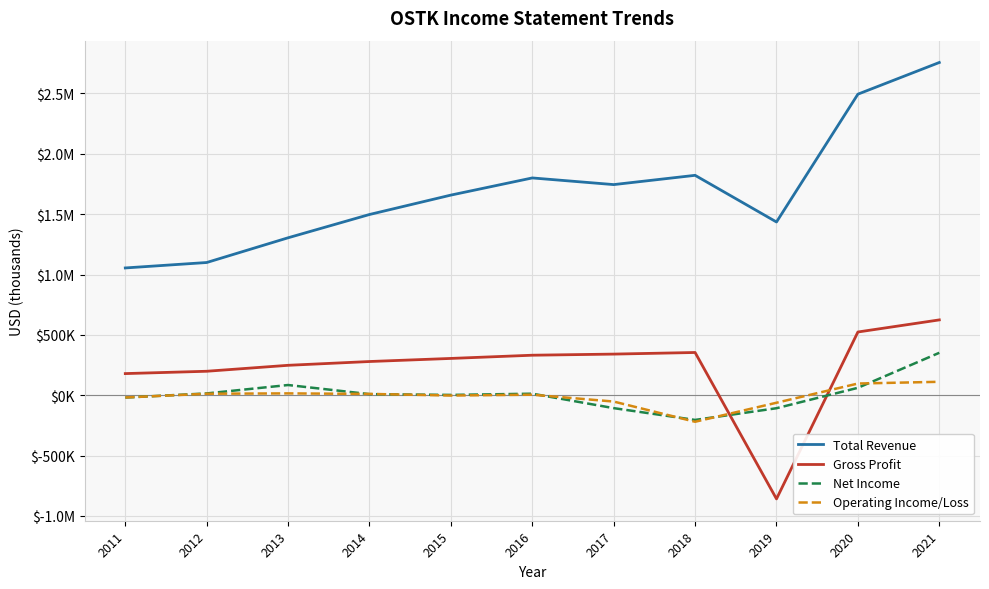

True or false: Total Revenue has a value of 394464 at 2019.

False